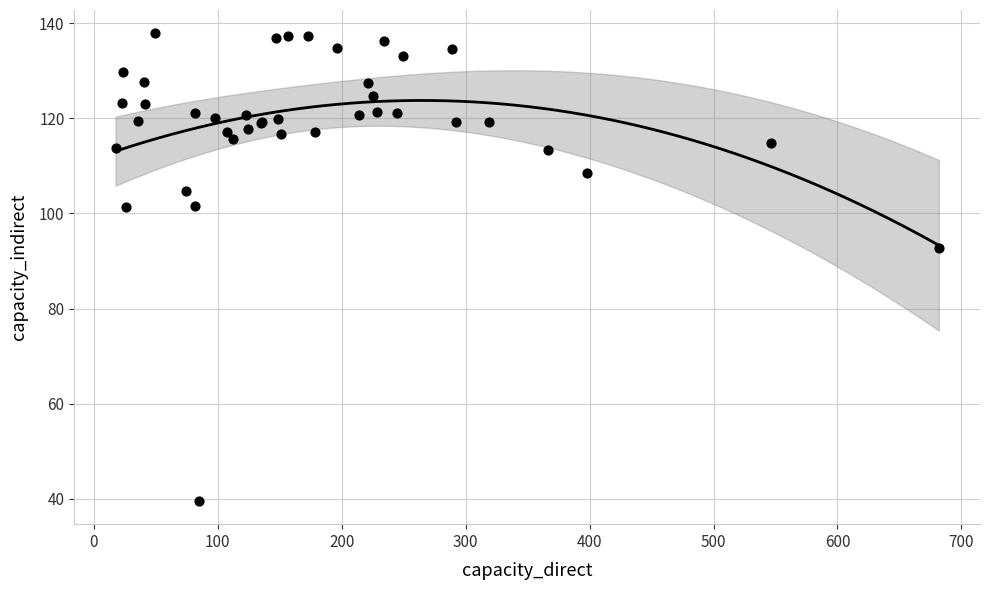

What Y value in the scatter plot is closest to 88?

92.8